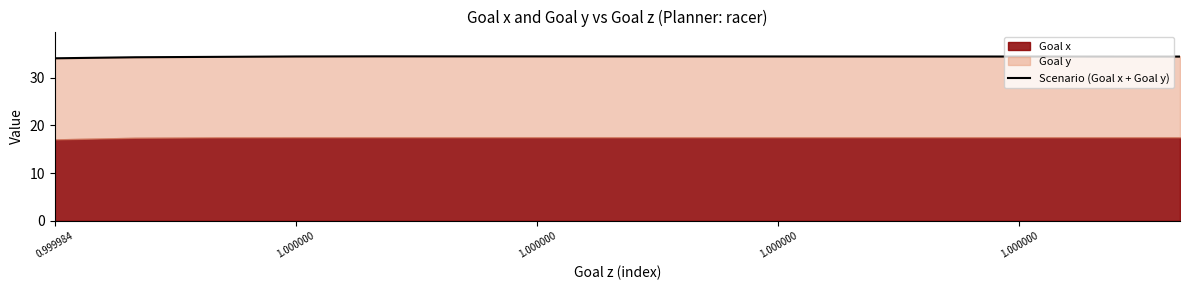

What is the sum of the values at 9 and 7?

68.9